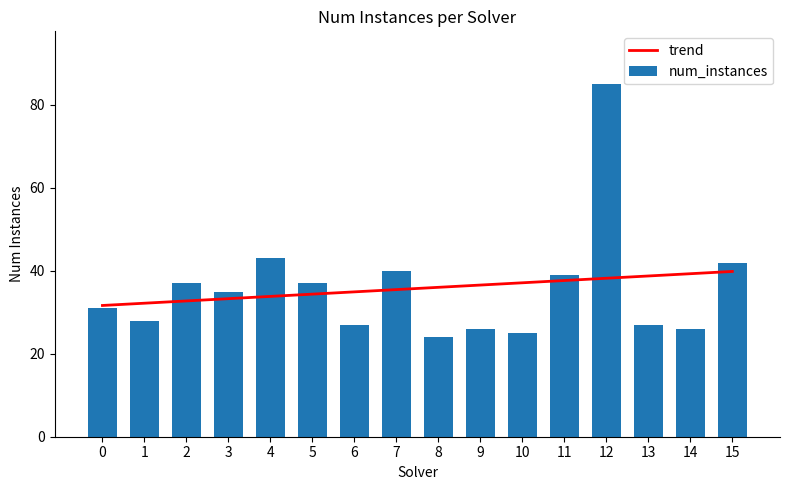

The num_instances series shows 65.4 at 11. True or false?

False